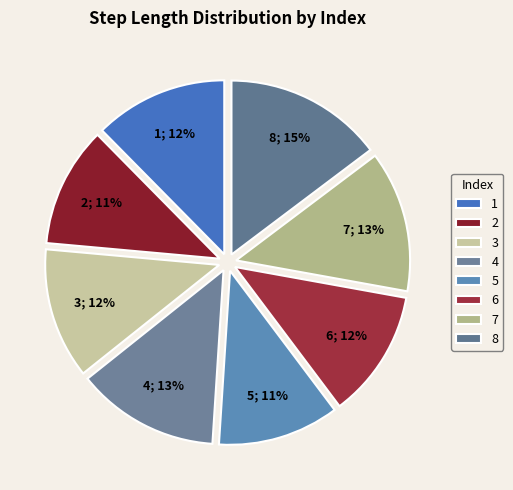

Count the number of slices in the pie.

8